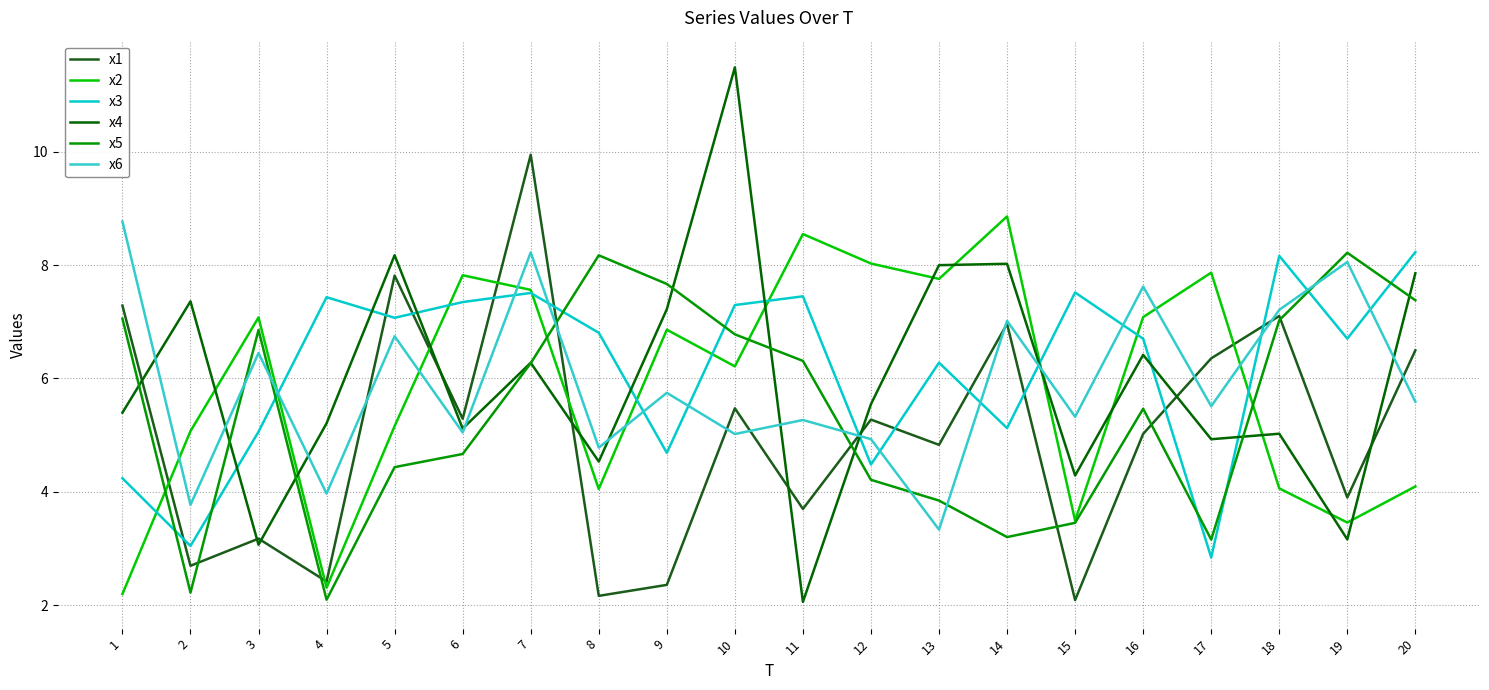

Is it true that x1 equals 1.3 at 11?

False